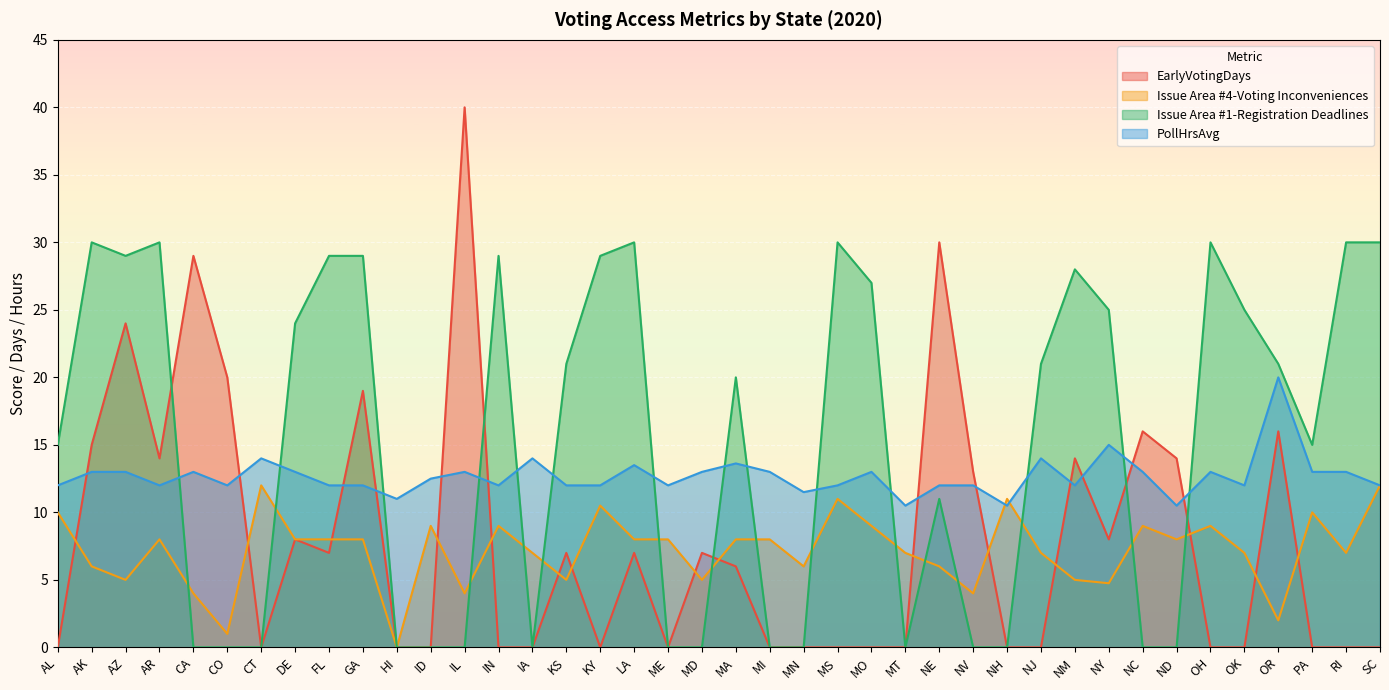

Is it true that Issue Area #1-Registration Deadlines equals -14.2 at ND?

False